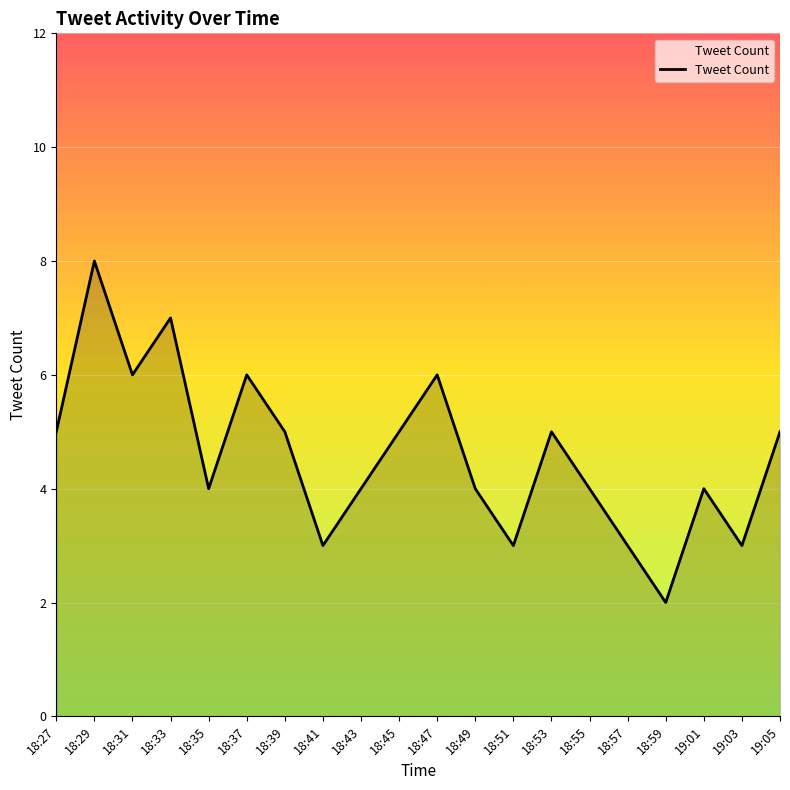

What value does the data have at 18:55?

4